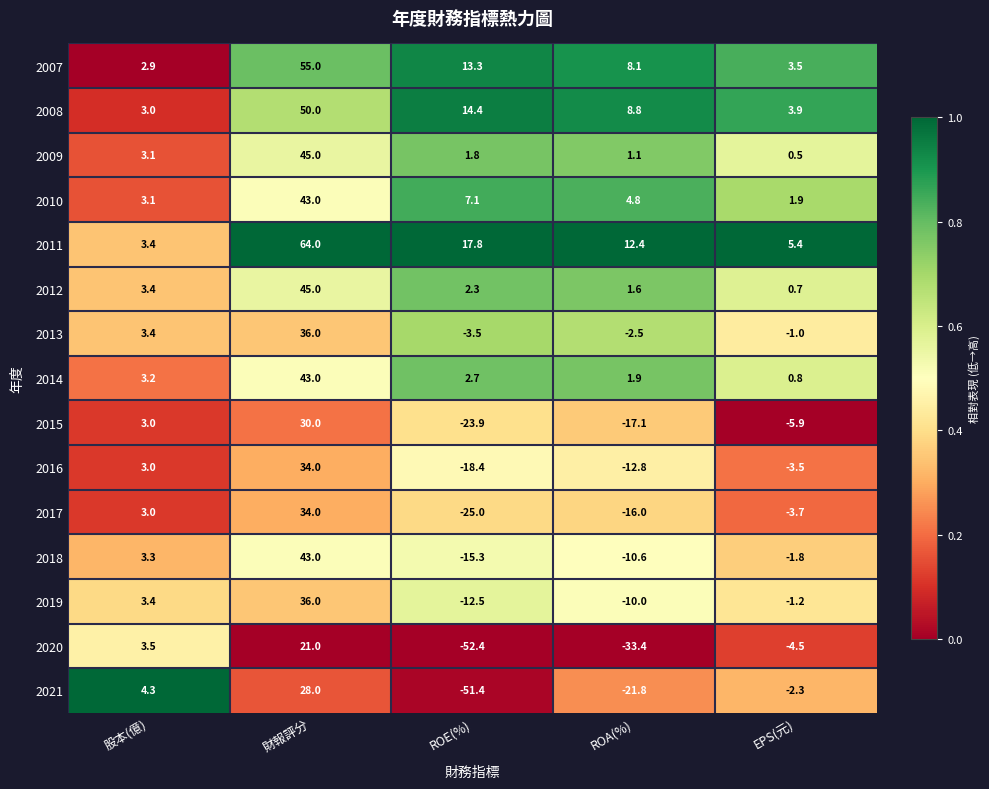

What is the approximate value of 2021 at 股本(億)?

4.3